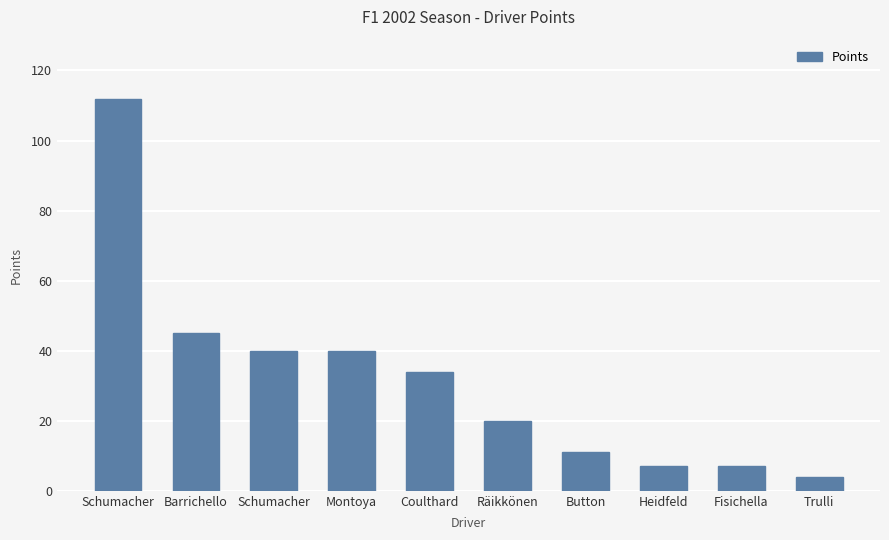

What is the label of the 4th bar from the left?

Montoya